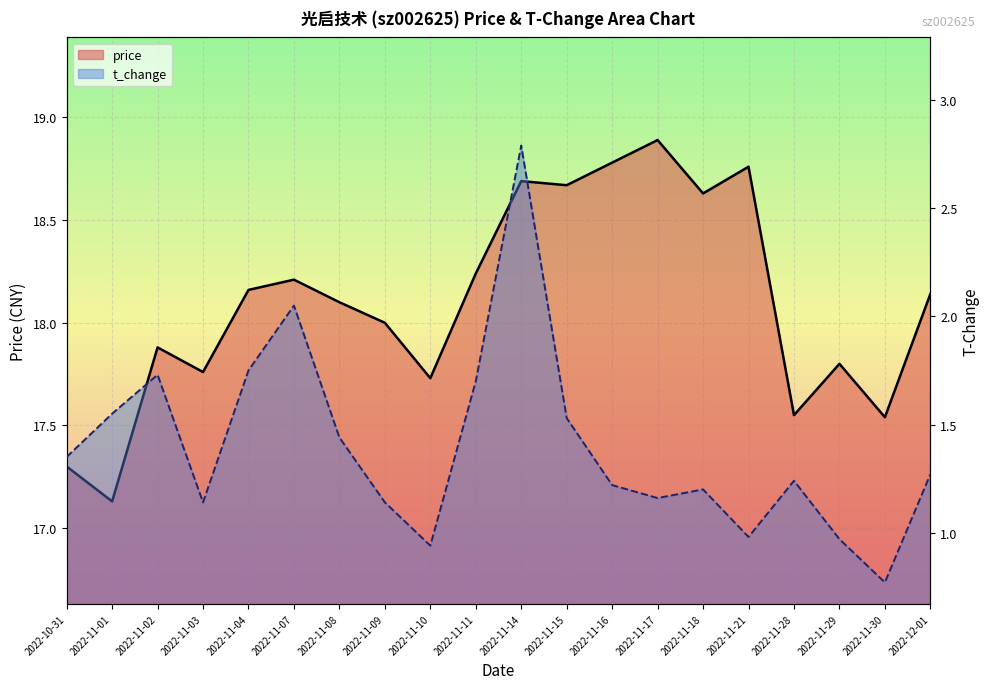

Reading left to right, transcribe all the data shown in this chart.

price: 17.3	17.1	17.9	17.8	18.2	18.2	18.1	18.0	17.7	18.2	18.7	18.7	18.8	18.9	18.6	18.8	17.6	17.8	17.5	18.1
t_change: 1.4	1.6	1.7	1.1	1.8	2.0	1.4	1.1	0.9	1.7	2.8	1.5	1.2	1.2	1.2	1.0	1.2	1.0	0.8	1.3